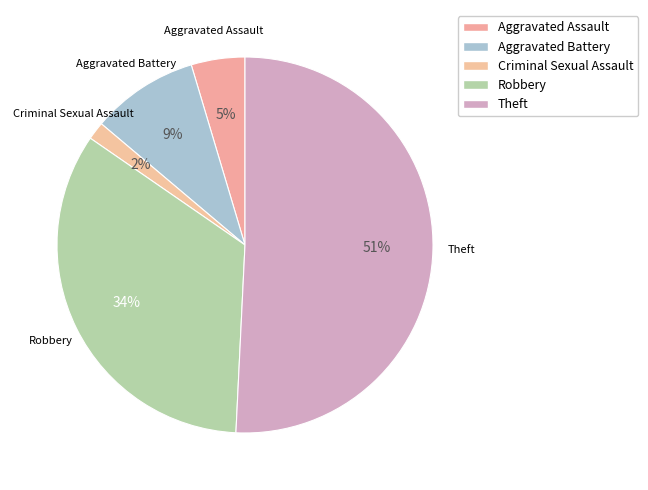

Does any single category account for the majority?

Yes